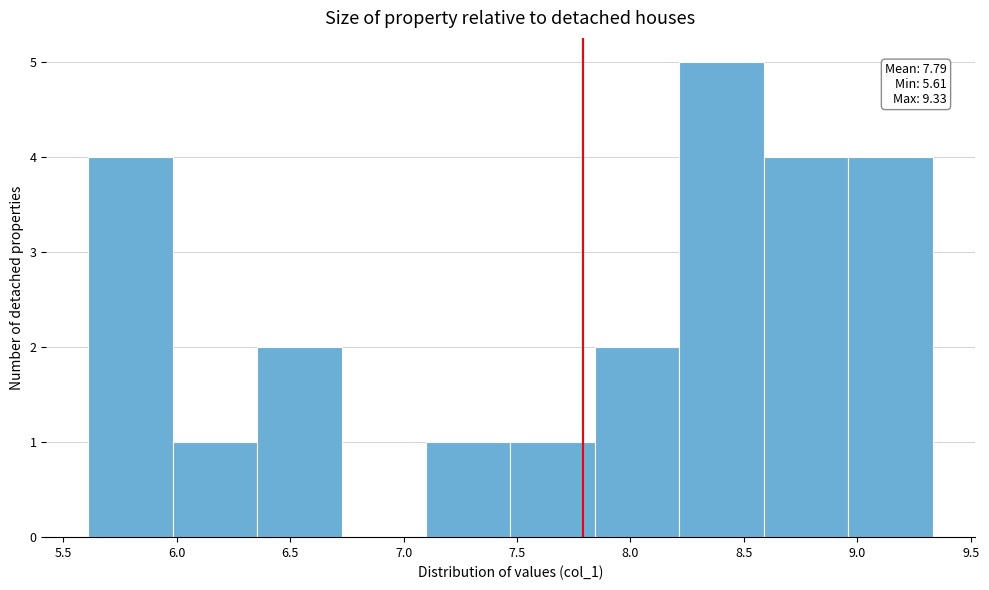

Over which range of the x-axis is the bar tallest?

8.20 to 8.60